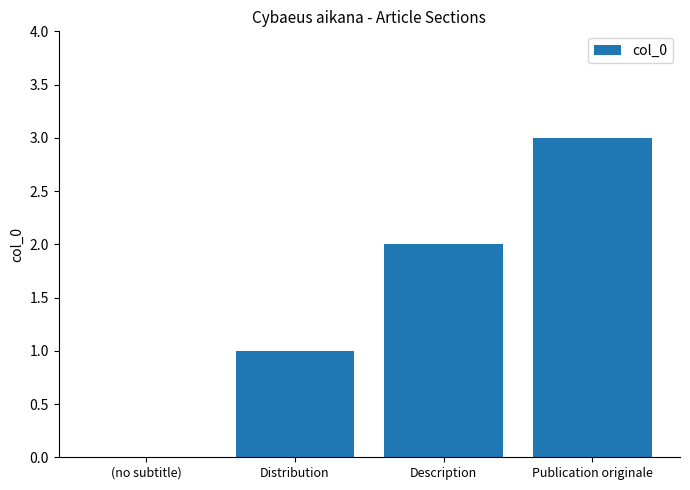

Approximately how many times larger is the value at Publication originale compared to Distribution?

3.0